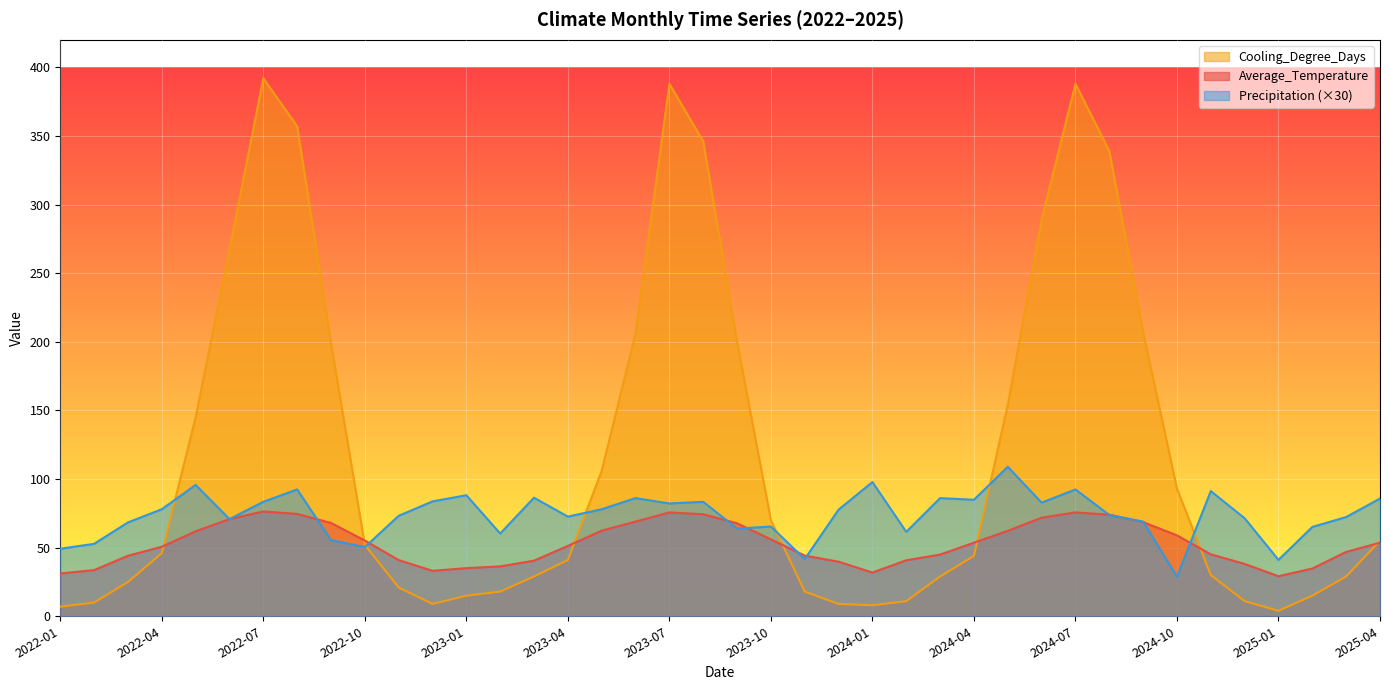

At which label is Average_Temperature closest to 52?

2023-04